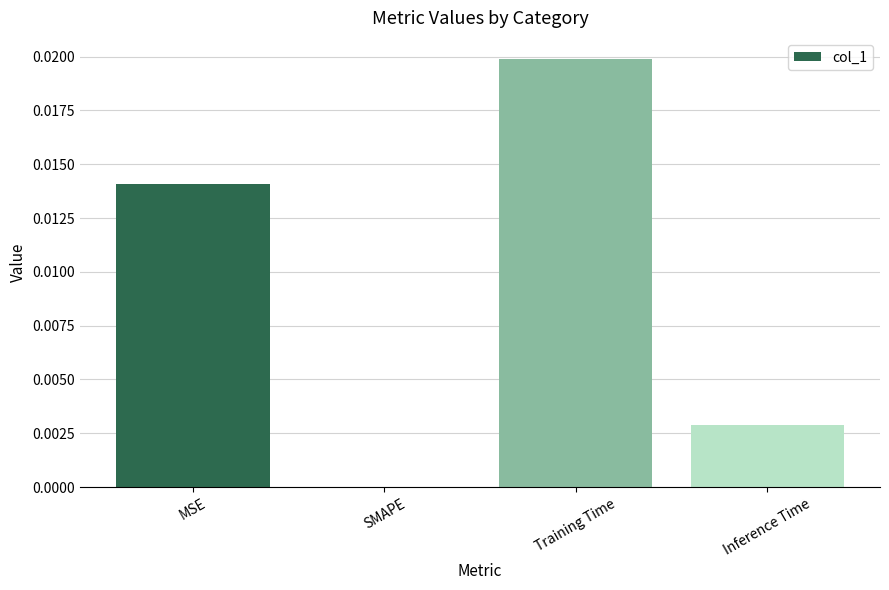

At which label is the value closest to 0?

SMAPE